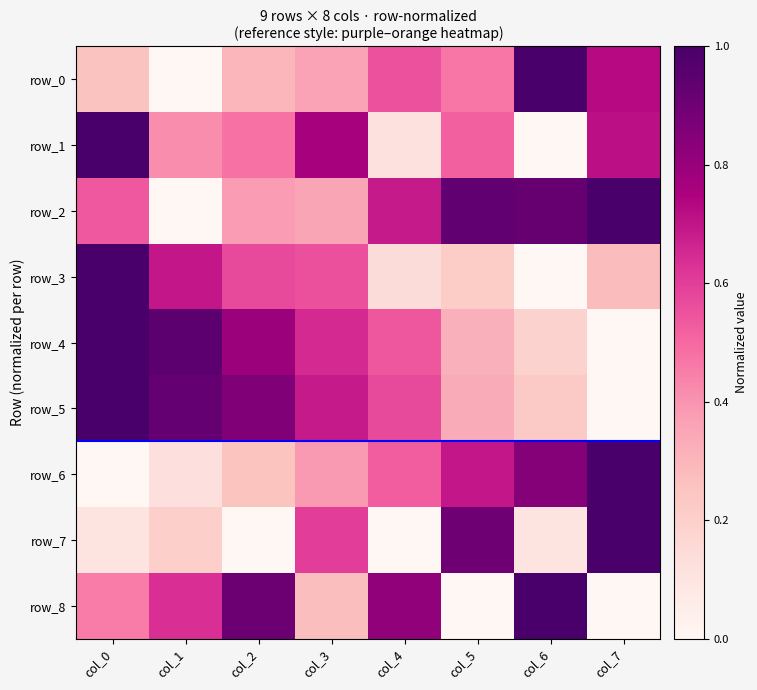

Is the value of row_8 at col_1 greater than the value of row_4 at col_2?

No